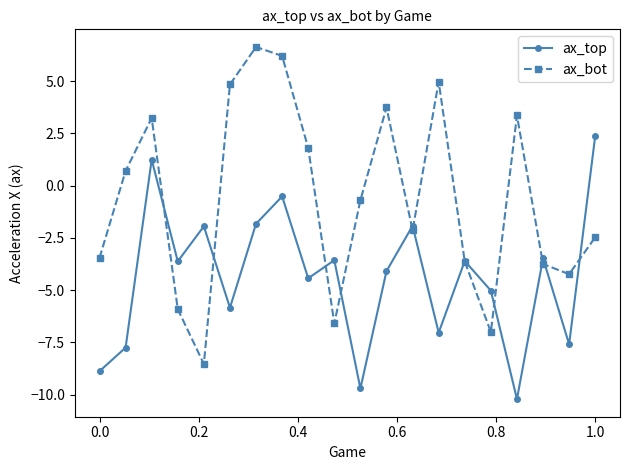

True or false: ax_bot and ax_top intersect in this chart.

True